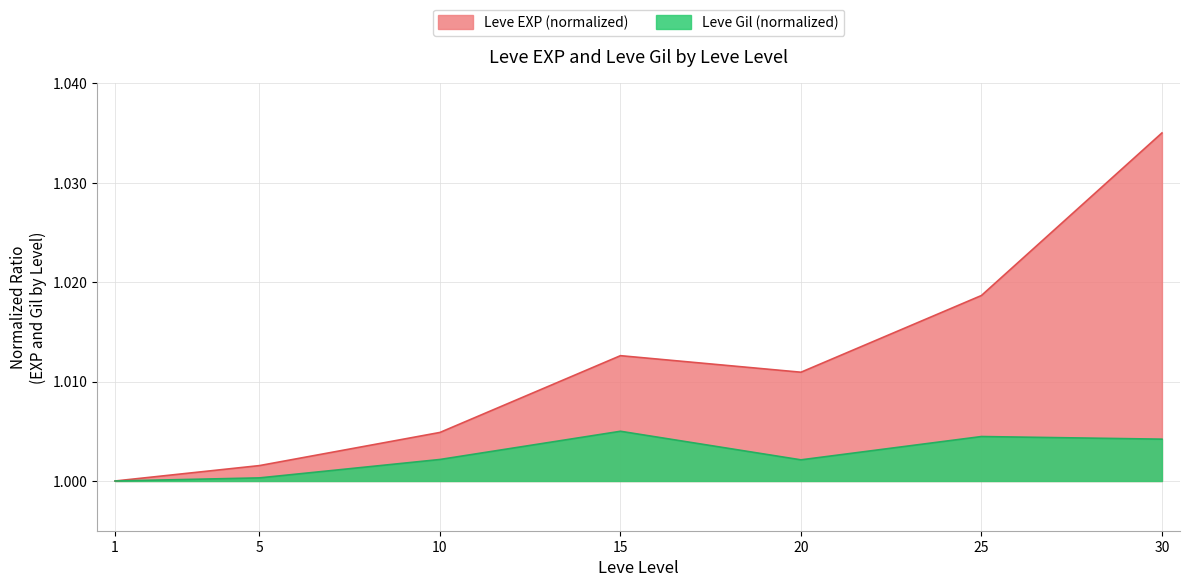

What is the total value across all series at 10?

2.0